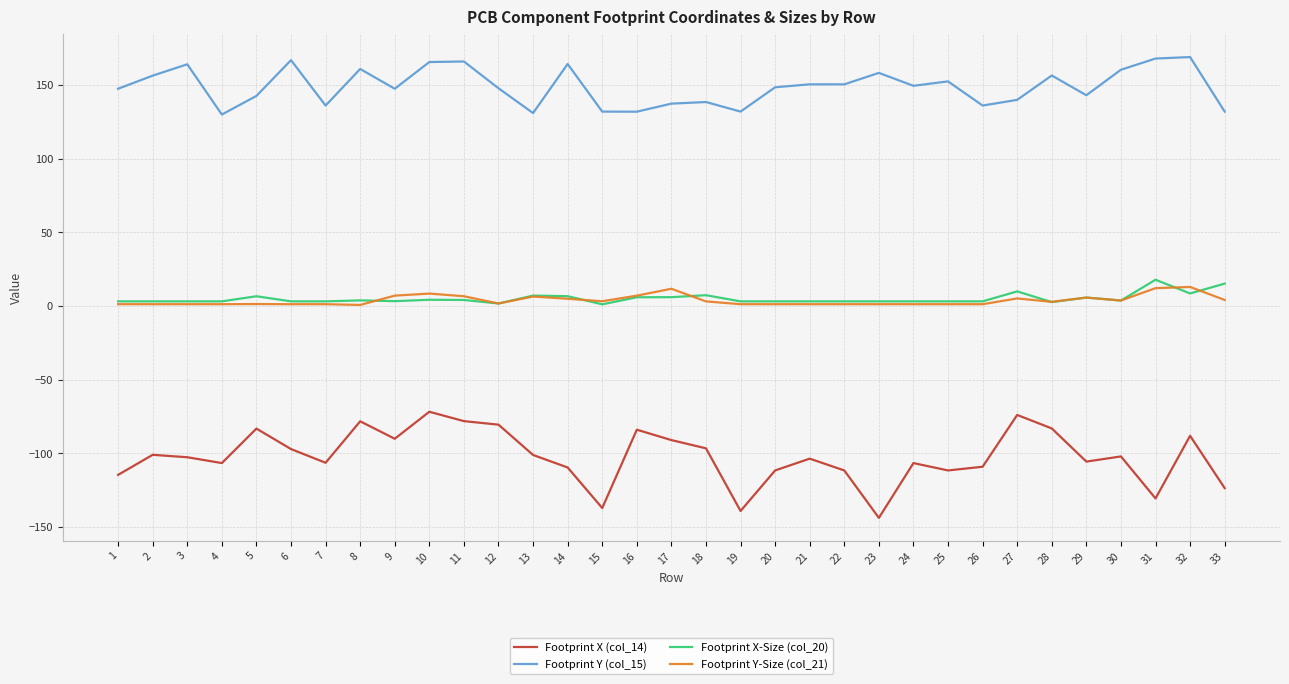

True or false: Footprint X-Size (col_20) and Footprint Y-Size (col_21) cross at least once.

True